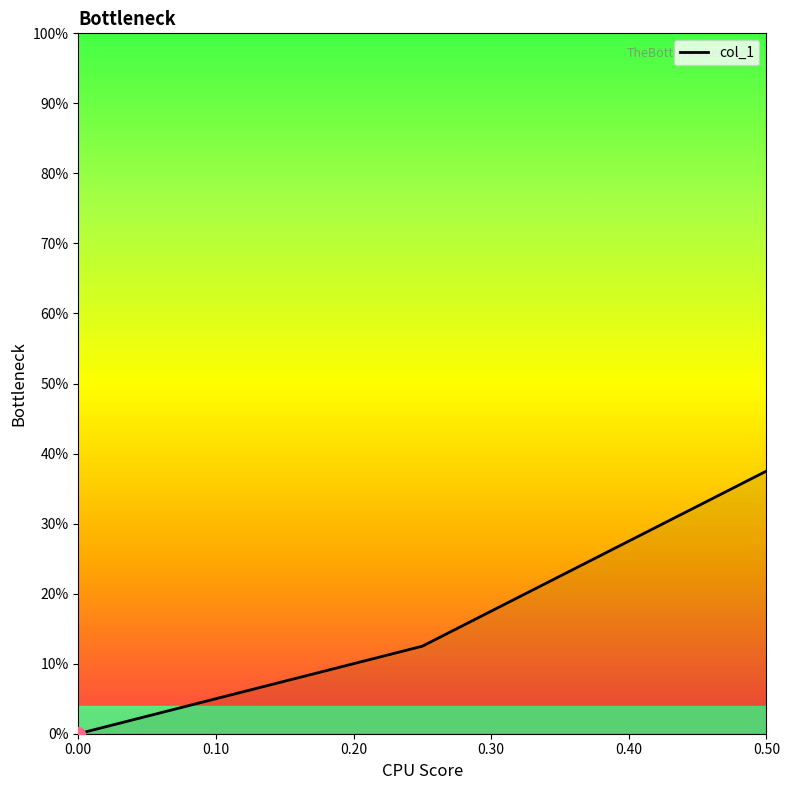

What is the difference between the maximum and minimum values?

0.4